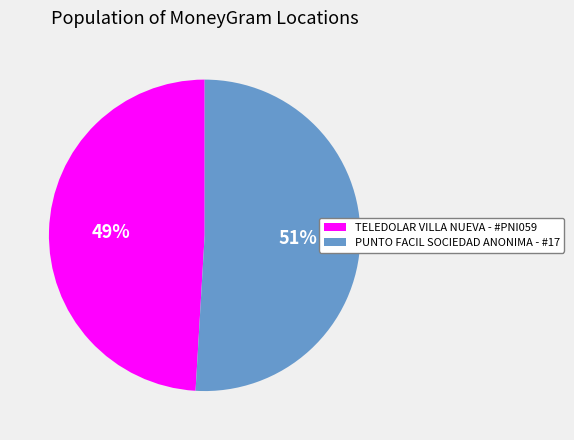

The TELEDOLAR VILLA NUEVA - #PNI059 slice represents 58% of the pie. True or false?

False